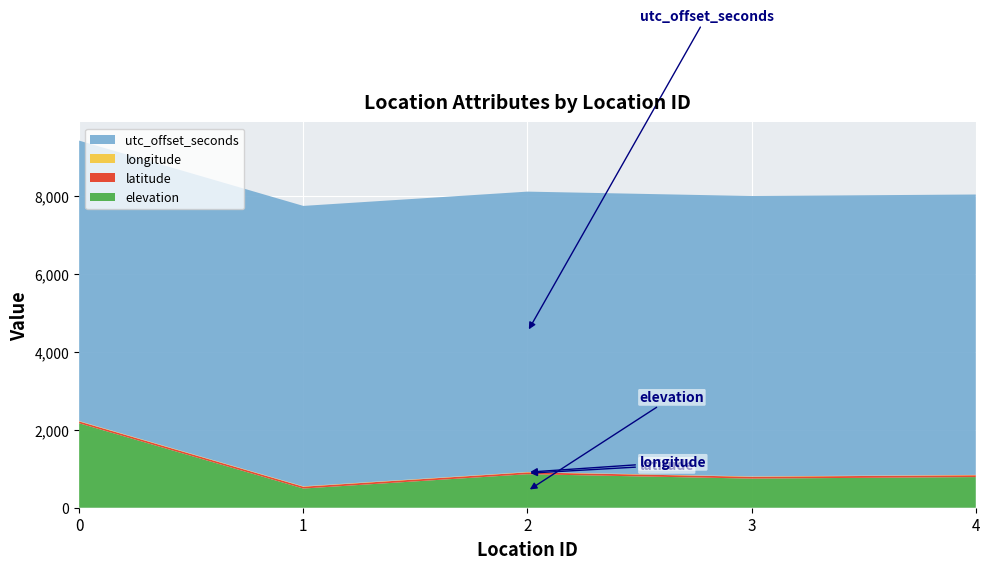

Reading left to right, what are all the values shown in this chart?

elevation: 0=2169.0	1=493.0	2=861.0	3=748.0	4=787.0
latitude: 0=46.7	1=47.4	2=47.3	3=47.3	4=47.3
longitude: 0=10.2	1=9.6	2=8.5	3=8.5	4=8.5
utc_offset_seconds: 0=7200.0	1=7200.0	2=7200.0	3=7200.0	4=7200.0